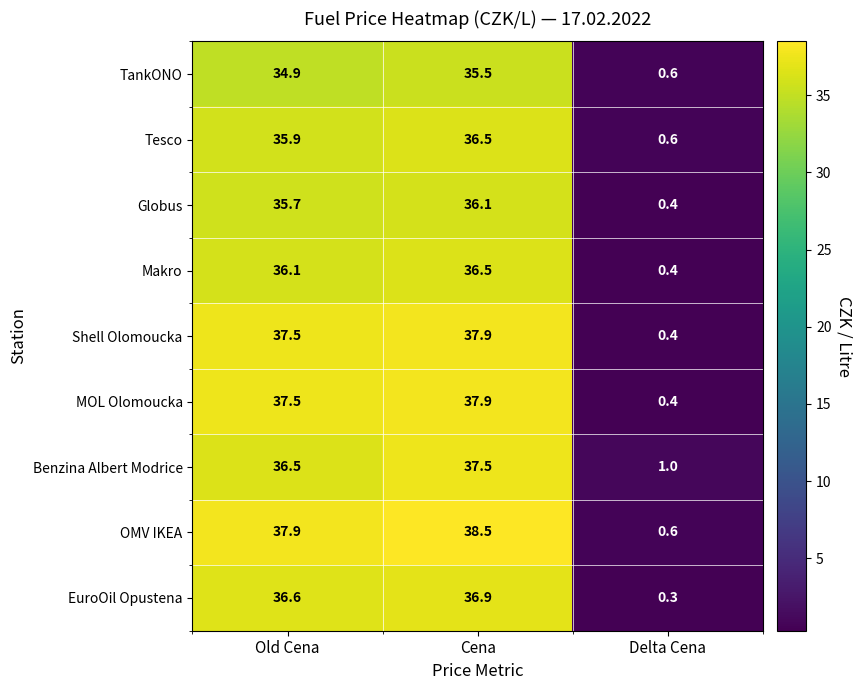

Count the number of data series in this chart.

9